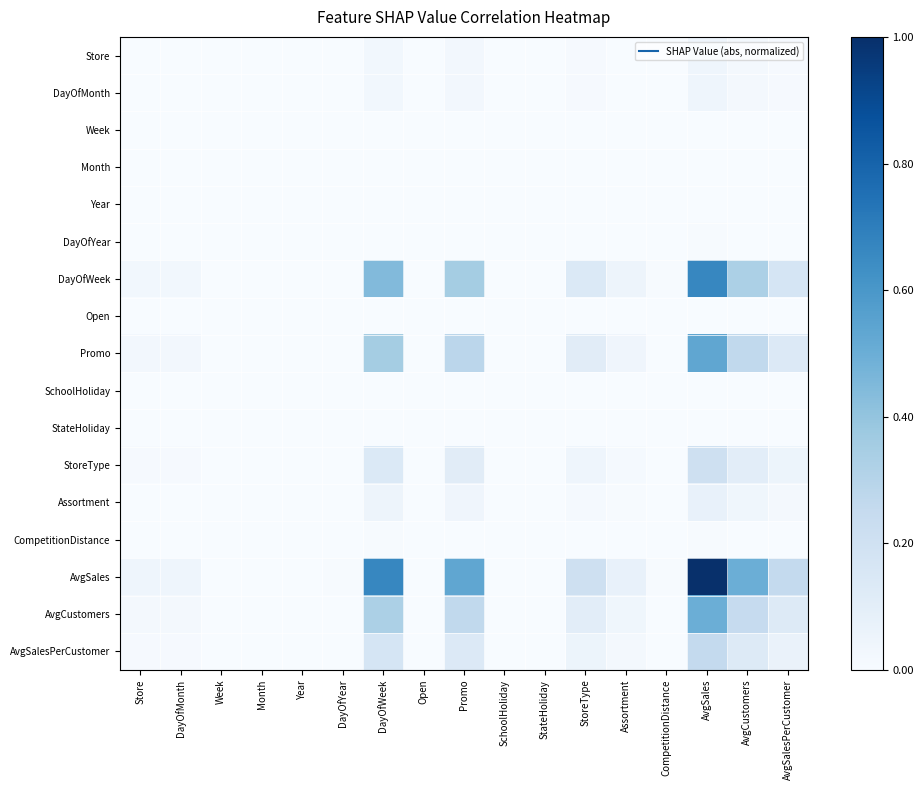

Reading left to right, transcribe all the data shown in this chart.

Store: Store=0.0	DayOfMonth=0.0	Week=0.0	Month=0.0	Year=0.0	DayOfYear=0.0	DayOfWeek=0.0	Open=0.0	Promo=0.0	SchoolHoliday=0.0	StateHoliday=0.0	StoreType=0.0	Assortment=0.0	CompetitionDistance=0.0	AvgSales=0.0	AvgCustomers=0.0	AvgSalesPerCustomer=0.0
DayOfMonth: Store=0.0	DayOfMonth=0.0	Week=0.0	Month=0.0	Year=0.0	DayOfYear=0.0	DayOfWeek=0.0	Open=0.0	Promo=0.0	SchoolHoliday=0.0	StateHoliday=0.0	StoreType=0.0	Assortment=0.0	CompetitionDistance=0.0	AvgSales=0.0	AvgCustomers=0.0	AvgSalesPerCustomer=0.0
Week: Store=0.0	DayOfMonth=0.0	Week=0.0	Month=0.0	Year=0.0	DayOfYear=0.0	DayOfWeek=0.0	Open=0.0	Promo=0.0	SchoolHoliday=0.0	StateHoliday=0.0	StoreType=0.0	Assortment=0.0	CompetitionDistance=0.0	AvgSales=0.0	AvgCustomers=0.0	AvgSalesPerCustomer=0.0
Month: Store=0.0	DayOfMonth=0.0	Week=0.0	Month=0.0	Year=0.0	DayOfYear=0.0	DayOfWeek=0.0	Open=0.0	Promo=0.0	SchoolHoliday=0.0	StateHoliday=0.0	StoreType=0.0	Assortment=0.0	CompetitionDistance=0.0	AvgSales=0.0	AvgCustomers=0.0	AvgSalesPerCustomer=0.0
Year: Store=0.0	DayOfMonth=0.0	Week=0.0	Month=0.0	Year=0.0	DayOfYear=0.0	DayOfWeek=0.0	Open=0.0	Promo=0.0	SchoolHoliday=0.0	StateHoliday=0.0	StoreType=0.0	Assortment=0.0	CompetitionDistance=0.0	AvgSales=0.0	AvgCustomers=0.0	AvgSalesPerCustomer=0.0
DayOfYear: Store=0.0	DayOfMonth=0.0	Week=0.0	Month=0.0	Year=0.0	DayOfYear=0.0	DayOfWeek=0.0	Open=0.0	Promo=0.0	SchoolHoliday=0.0	StateHoliday=0.0	StoreType=0.0	Assortment=0.0	CompetitionDistance=0.0	AvgSales=0.0	AvgCustomers=0.0	AvgSalesPerCustomer=0.0
DayOfWeek: Store=0.0	DayOfMonth=0.0	Week=0.0	Month=0.0	Year=0.0	DayOfYear=0.0	DayOfWeek=0.4	Open=0.0	Promo=0.4	SchoolHoliday=0.0	StateHoliday=0.0	StoreType=0.1	Assortment=0.0	CompetitionDistance=0.0	AvgSales=0.7	AvgCustomers=0.3	AvgSalesPerCustomer=0.2
Open: Store=0.0	DayOfMonth=0.0	Week=0.0	Month=0.0	Year=0.0	DayOfYear=0.0	DayOfWeek=0.0	Open=0.0	Promo=0.0	SchoolHoliday=0.0	StateHoliday=0.0	StoreType=0.0	Assortment=0.0	CompetitionDistance=0.0	AvgSales=0.0	AvgCustomers=0.0	AvgSalesPerCustomer=0.0
Promo: Store=0.0	DayOfMonth=0.0	Week=0.0	Month=0.0	Year=0.0	DayOfYear=0.0	DayOfWeek=0.4	Open=0.0	Promo=0.3	SchoolHoliday=0.0	StateHoliday=0.0	StoreType=0.1	Assortment=0.0	CompetitionDistance=0.0	AvgSales=0.5	AvgCustomers=0.3	AvgSalesPerCustomer=0.1
SchoolHoliday: Store=0.0	DayOfMonth=0.0	Week=0.0	Month=0.0	Year=0.0	DayOfYear=0.0	DayOfWeek=0.0	Open=0.0	Promo=0.0	SchoolHoliday=0.0	StateHoliday=0.0	StoreType=0.0	Assortment=0.0	CompetitionDistance=0.0	AvgSales=0.0	AvgCustomers=0.0	AvgSalesPerCustomer=0.0
StateHoliday: Store=0.0	DayOfMonth=0.0	Week=0.0	Month=0.0	Year=0.0	DayOfYear=0.0	DayOfWeek=0.0	Open=0.0	Promo=0.0	SchoolHoliday=0.0	StateHoliday=0.0	StoreType=0.0	Assortment=0.0	CompetitionDistance=0.0	AvgSales=0.0	AvgCustomers=0.0	AvgSalesPerCustomer=0.0
StoreType: Store=0.0	DayOfMonth=0.0	Week=0.0	Month=0.0	Year=0.0	DayOfYear=0.0	DayOfWeek=0.1	Open=0.0	Promo=0.1	SchoolHoliday=0.0	StateHoliday=0.0	StoreType=0.0	Assortment=0.0	CompetitionDistance=0.0	AvgSales=0.2	AvgCustomers=0.1	AvgSalesPerCustomer=0.1
Assortment: Store=0.0	DayOfMonth=0.0	Week=0.0	Month=0.0	Year=0.0	DayOfYear=0.0	DayOfWeek=0.0	Open=0.0	Promo=0.0	SchoolHoliday=0.0	StateHoliday=0.0	StoreType=0.0	Assortment=0.0	CompetitionDistance=0.0	AvgSales=0.1	AvgCustomers=0.0	AvgSalesPerCustomer=0.0
CompetitionDistance: Store=0.0	DayOfMonth=0.0	Week=0.0	Month=0.0	Year=0.0	DayOfYear=0.0	DayOfWeek=0.0	Open=0.0	Promo=0.0	SchoolHoliday=0.0	StateHoliday=0.0	StoreType=0.0	Assortment=0.0	CompetitionDistance=0.0	AvgSales=0.0	AvgCustomers=0.0	AvgSalesPerCustomer=0.0
AvgSales: Store=0.0	DayOfMonth=0.0	Week=0.0	Month=0.0	Year=0.0	DayOfYear=0.0	DayOfWeek=0.7	Open=0.0	Promo=0.5	SchoolHoliday=0.0	StateHoliday=0.0	StoreType=0.2	Assortment=0.1	CompetitionDistance=0.0	AvgSales=1.0	AvgCustomers=0.5	AvgSalesPerCustomer=0.3
AvgCustomers: Store=0.0	DayOfMonth=0.0	Week=0.0	Month=0.0	Year=0.0	DayOfYear=0.0	DayOfWeek=0.3	Open=0.0	Promo=0.3	SchoolHoliday=0.0	StateHoliday=0.0	StoreType=0.1	Assortment=0.0	CompetitionDistance=0.0	AvgSales=0.5	AvgCustomers=0.2	AvgSalesPerCustomer=0.1
AvgSalesPerCustomer: Store=0.0	DayOfMonth=0.0	Week=0.0	Month=0.0	Year=0.0	DayOfYear=0.0	DayOfWeek=0.2	Open=0.0	Promo=0.1	SchoolHoliday=0.0	StateHoliday=0.0	StoreType=0.1	Assortment=0.0	CompetitionDistance=0.0	AvgSales=0.3	AvgCustomers=0.1	AvgSalesPerCustomer=0.1